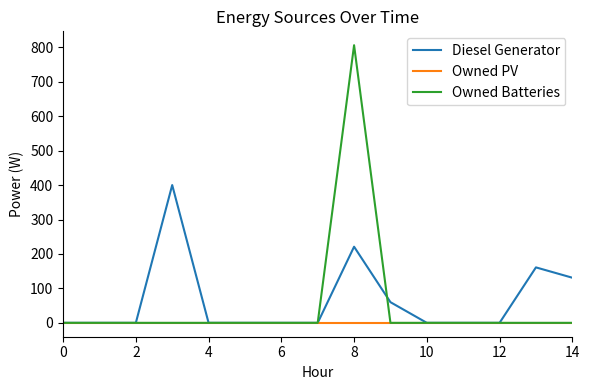

Rank the series by their maximum value, from lowest to highest.

Owned PV, Diesel Generator, Owned Batteries